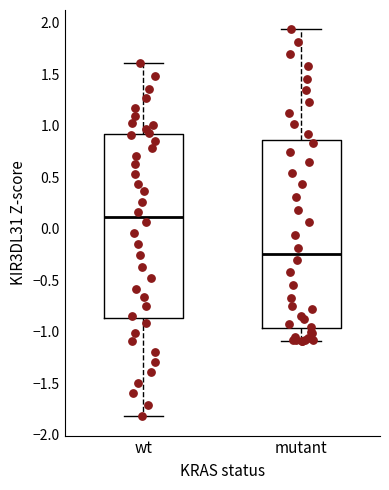

Reading left to right, read every box against the y-axis: the position of its median line, the range the box covers, and the ends of its whiskers. The values are not printed on the chart, so give them approximately, as read against the axis.

wt: median 0.10, box -0.85 to 0.90, whiskers -1.80 to 1.60
mutant: median -0.25, box -0.95 to 0.85, whiskers -1.10 to 1.95